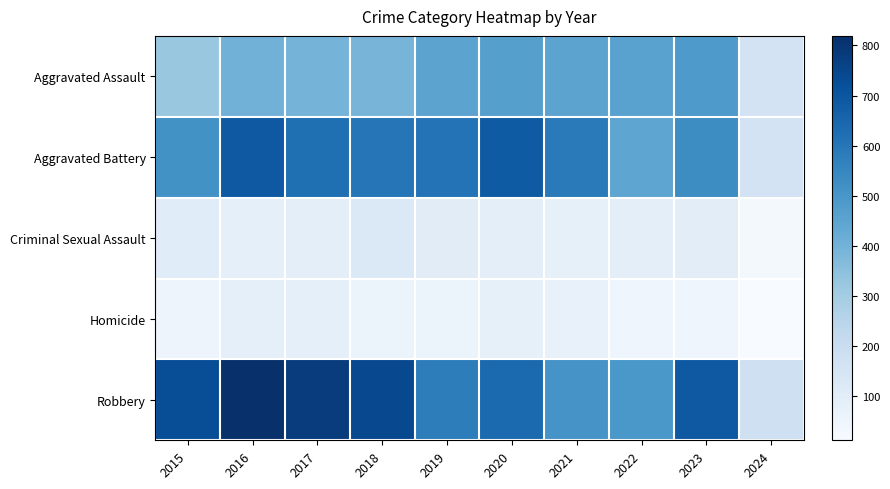

At which category is the sum across all series the highest?

2016